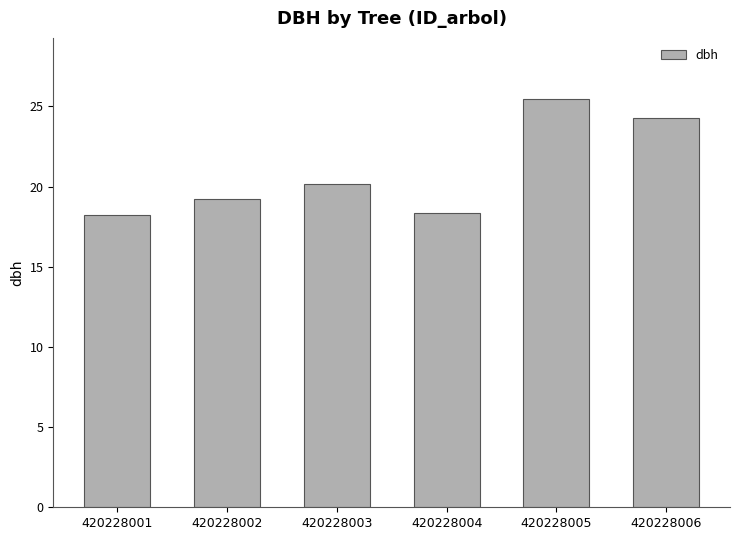

True or false: the data shows 33.6 at 420228005.

False